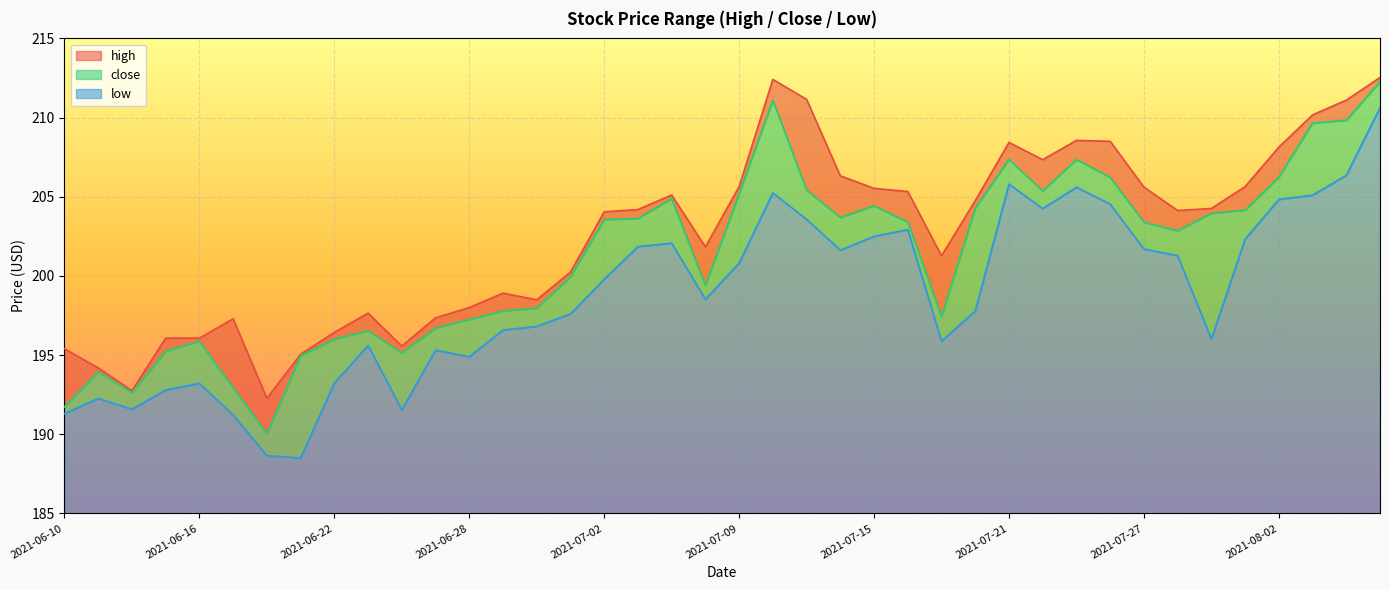

The low series shows 273.9 at 2021-07-28. True or false?

False